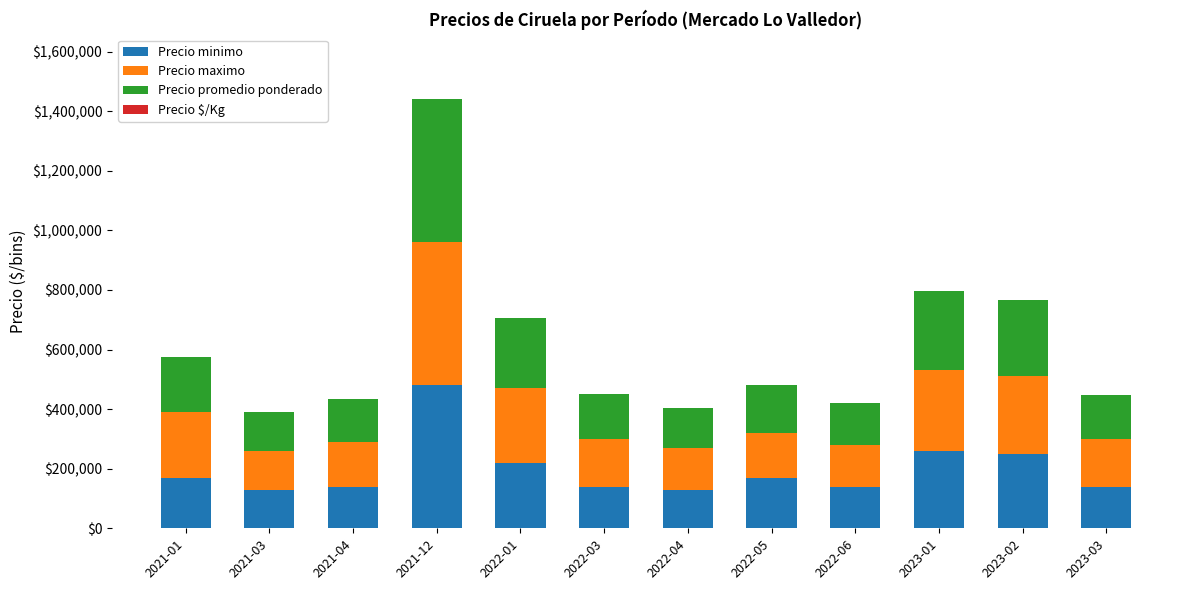

At which category is the sum across all series the highest?

2021-12